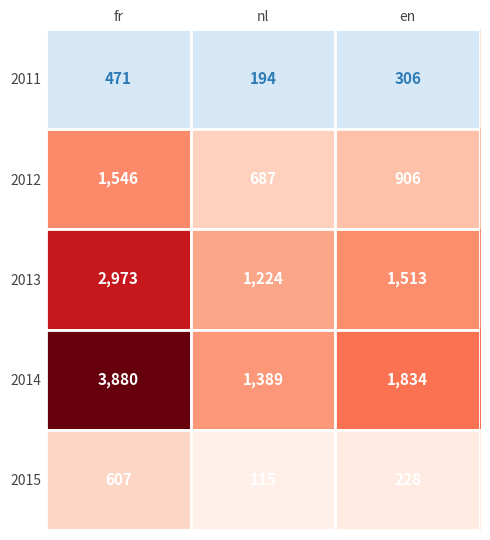

List the series in order of their peak value, highest first.

2014, 2013, 2012, 2015, 2011